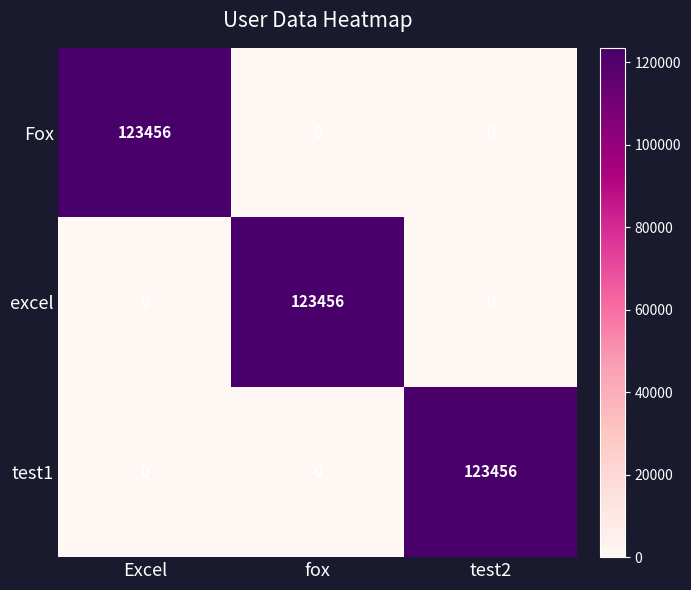

What is the greatest value displayed?

123456